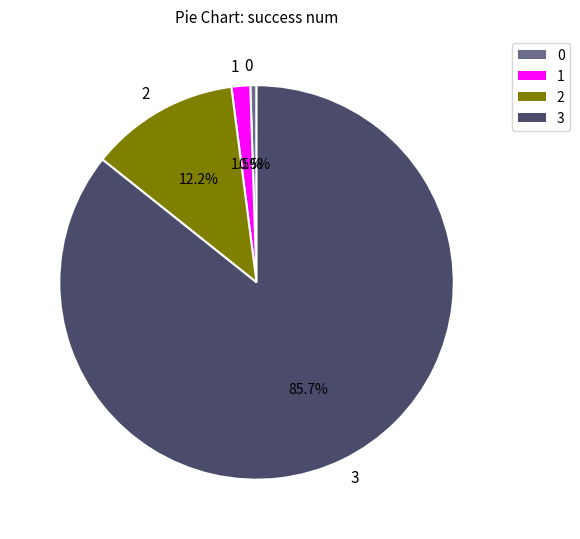

True or false: 0 accounts for 7% of the total.

False